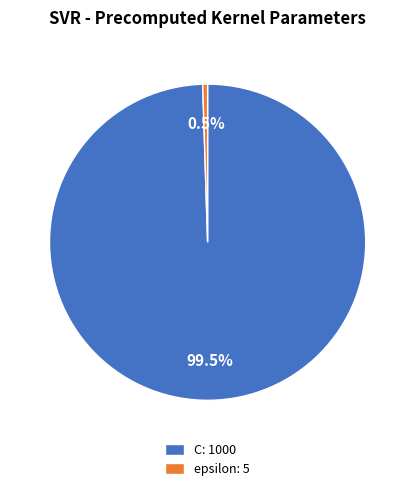

What is the ratio of the value at C: 1000 to the value at epsilon: 5?

200.0